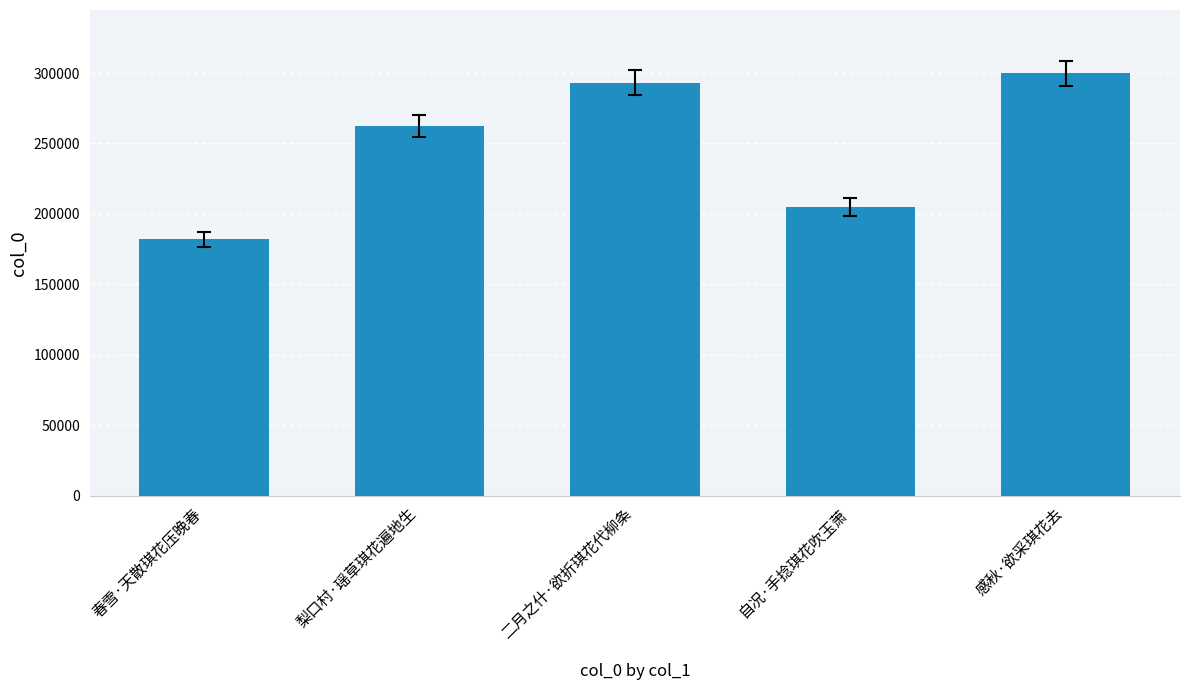

Reading right to left, what are all the values shown in this chart?

299772	205012	293022	262529	181950